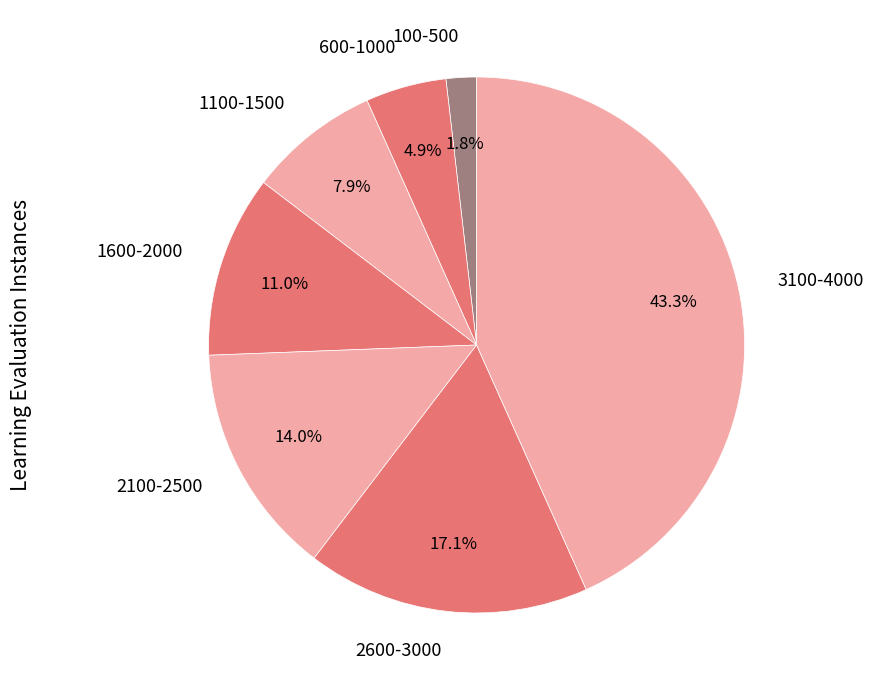

How many slices are in this pie chart?

7